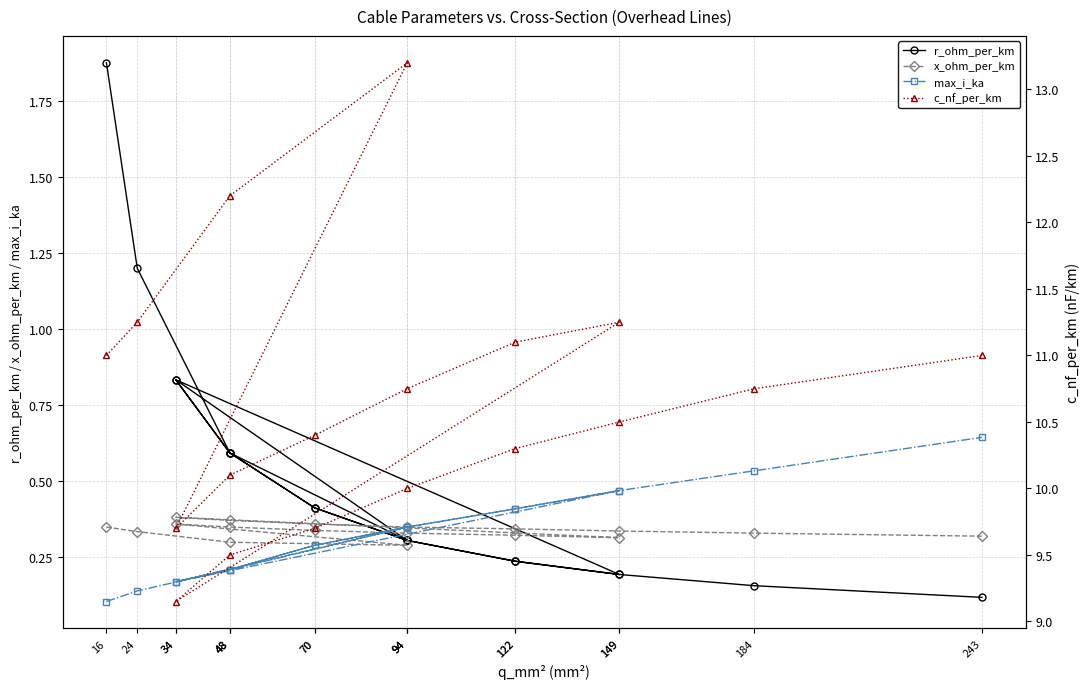

What are all the series names shown in the legend?

r_ohm_per_km, x_ohm_per_km, max_i_ka, c_nf_per_km